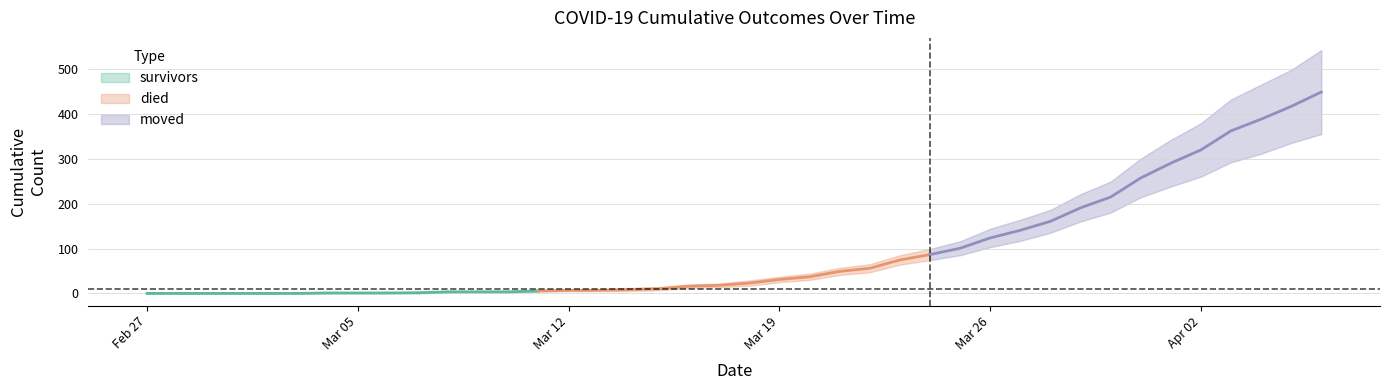

What is the label of the 18th point from the left?

2020-03-15